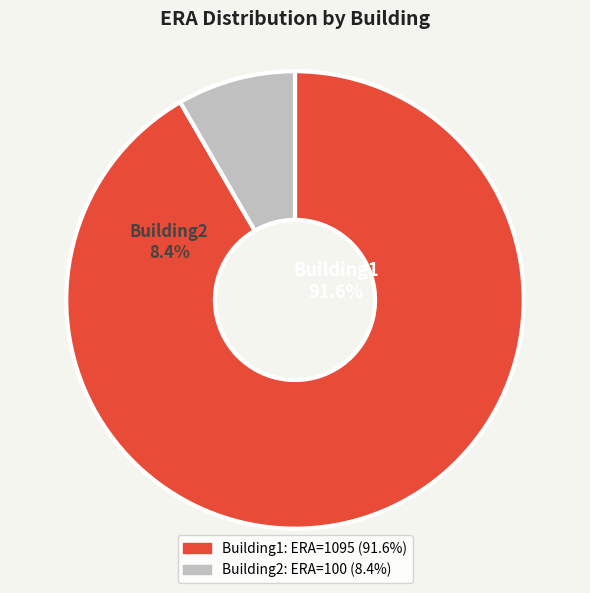

What is the largest slice in the pie chart?

Building1